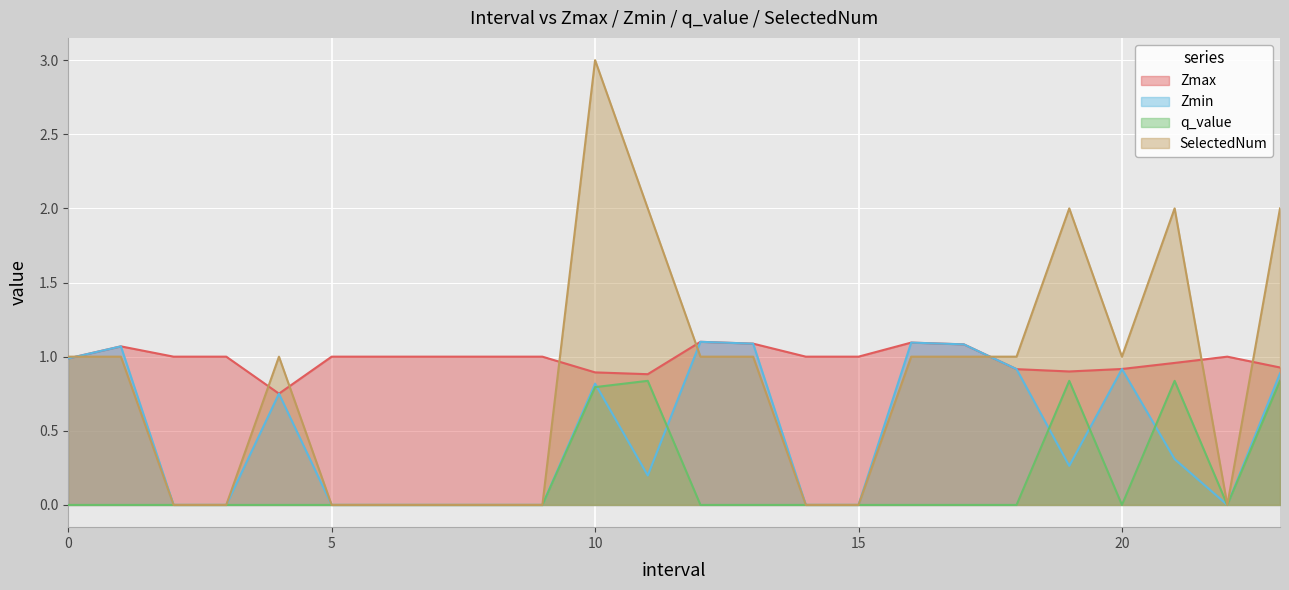

Reading right to left, what are all the values shown in this chart?

Zmax: 0.9	1.0	1.0	0.9	0.9	0.9	1.1	1.1	1.0	1.0	1.1	1.1	0.9	0.9	1.0	1.0	1.0	1.0	1.0	0.8	1.0	1.0	1.1	1.0
Zmin: 0.9	0.0	0.3	0.9	0.3	0.9	1.1	1.1	0.0	0.0	1.1	1.1	0.2	0.8	0.0	0.0	0.0	0.0	0.0	0.8	0.0	0.0	1.1	1.0
q_value: 0.8	0.0	0.8	-0.0	0.8	-0.0	-0.0	-0.0	0.0	0.0	-0.0	-0.0	0.8	0.8	0.0	0.0	0.0	0.0	0.0	-0.0	0.0	0.0	-0.0	-0.0
SelectedNum: 2.0	0.0	2.0	1.0	2.0	1.0	1.0	1.0	0.0	0.0	1.0	1.0	2.0	3.0	0.0	0.0	0.0	0.0	0.0	1.0	0.0	0.0	1.0	1.0